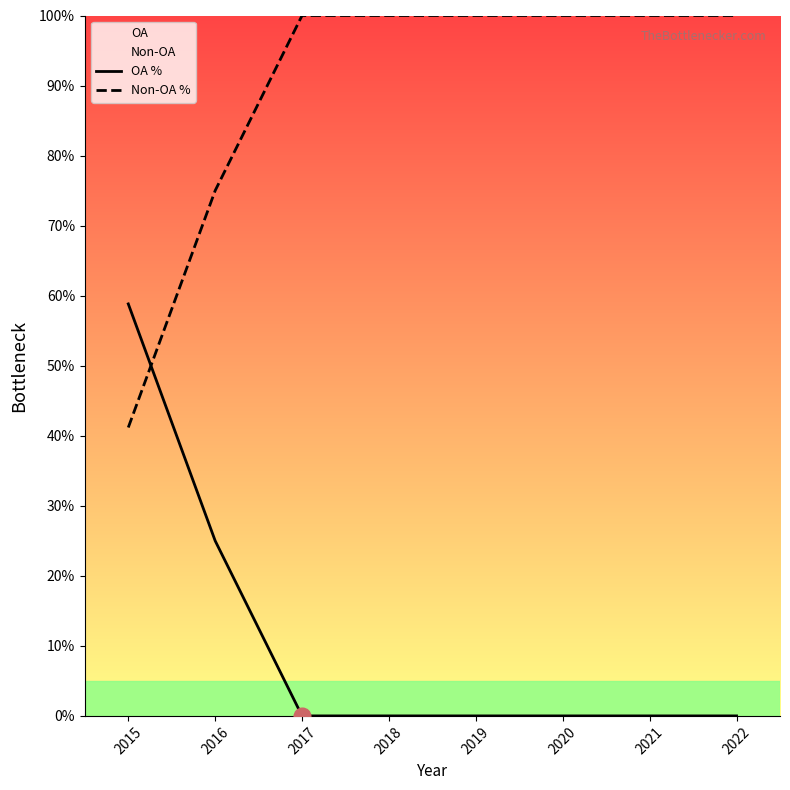

The Non-OA % series shows 144.1 at 2019. True or false?

False